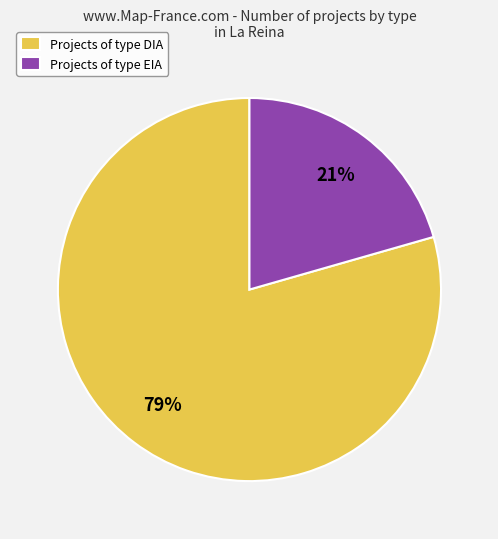

To the nearest percent, what portion does Projects of type EIA represent?

21%